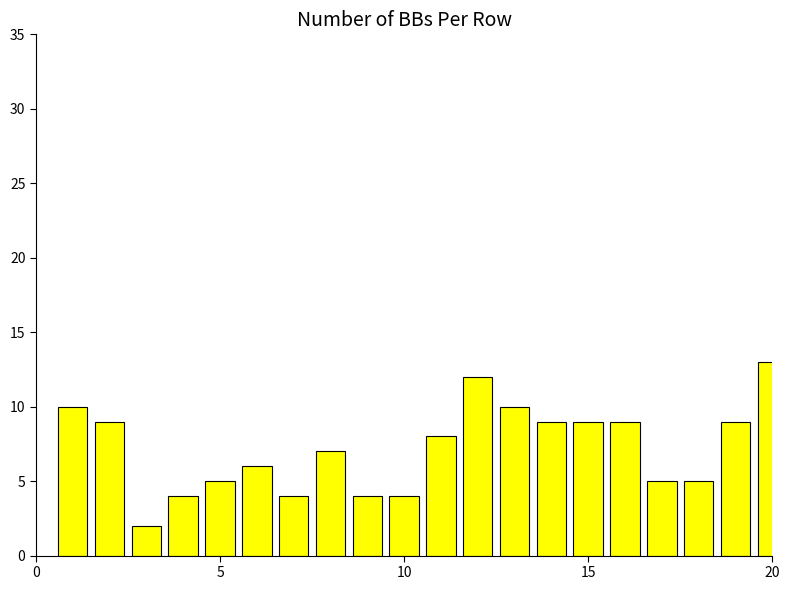

Does the chart contain any negative values?

No